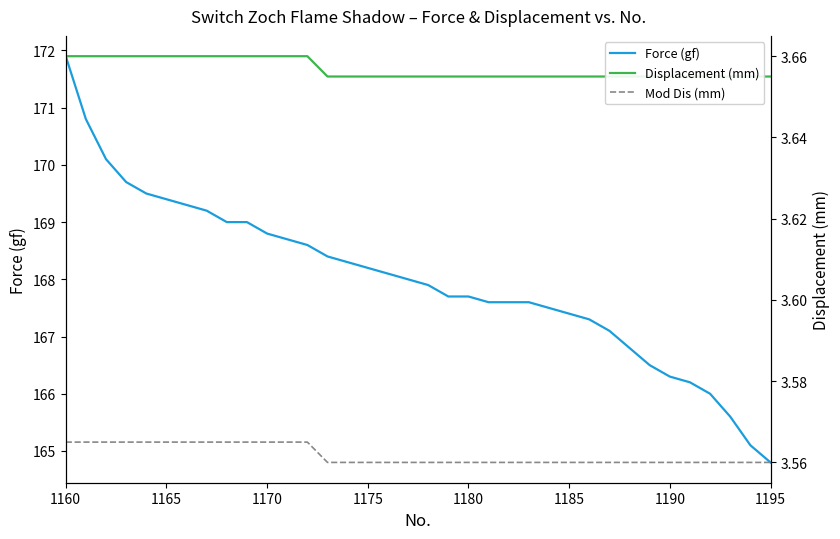

True or false: Force (gf) has a value of 105.5 at 31.

False